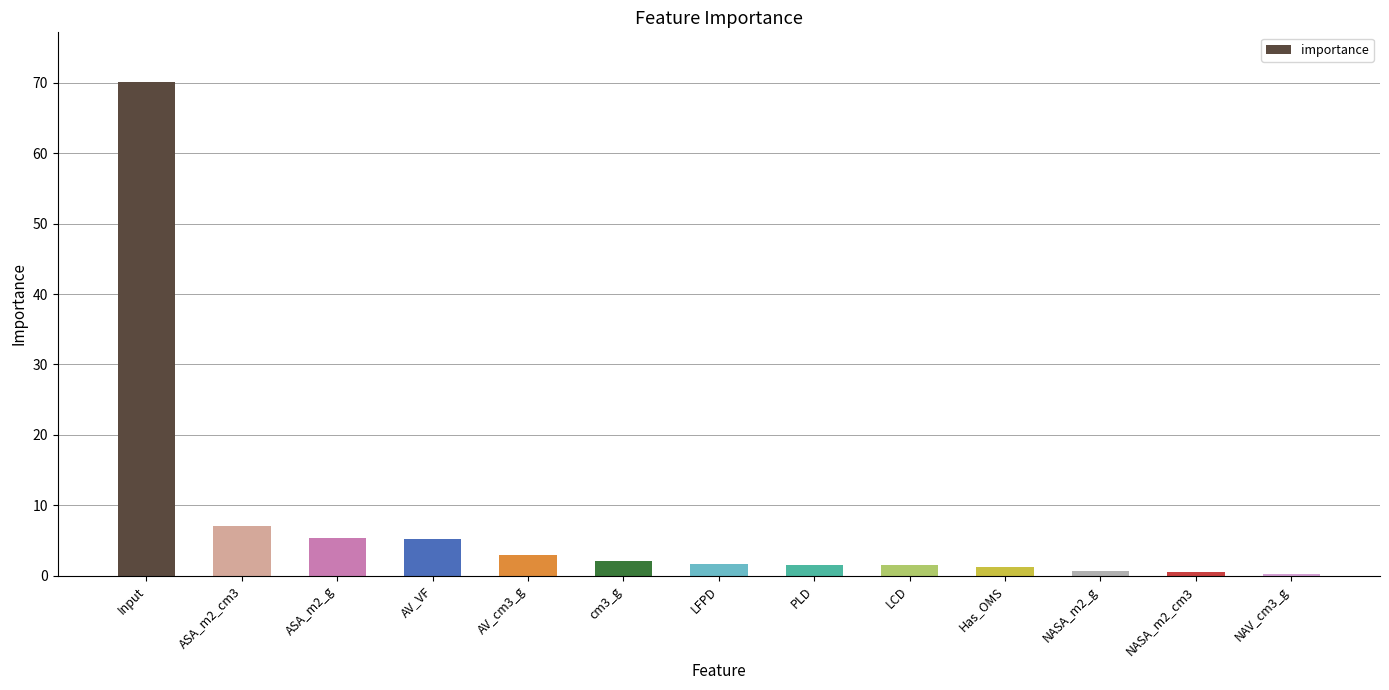

At which label does the data first exceed 1?

Input